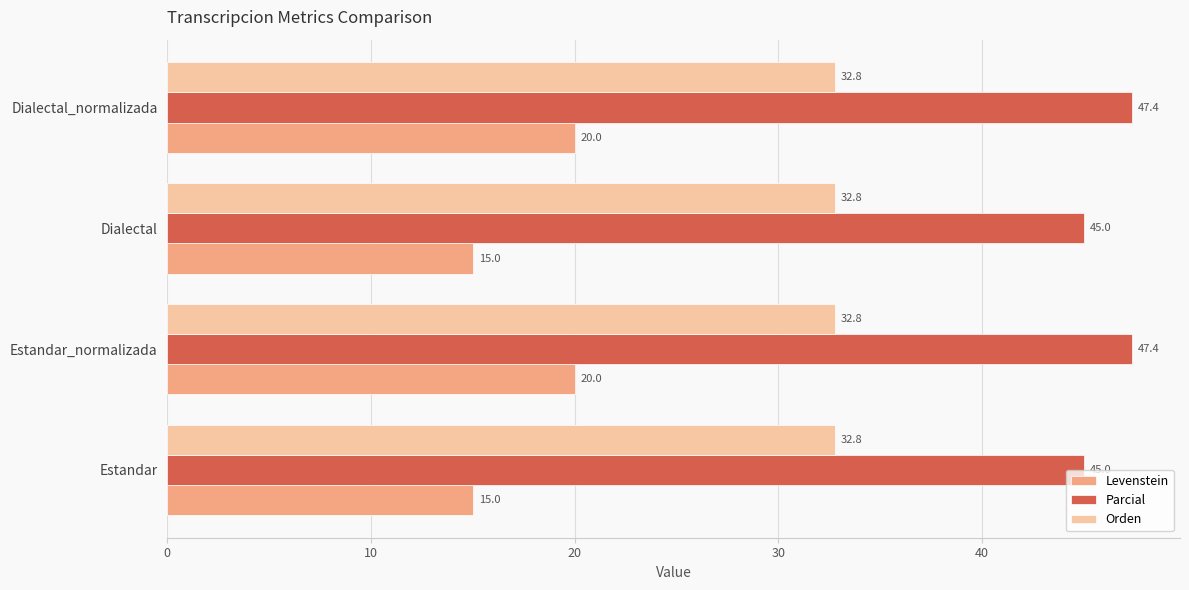

The value of Parcial at Estandar_normalizada is 47.4. True or false?

True